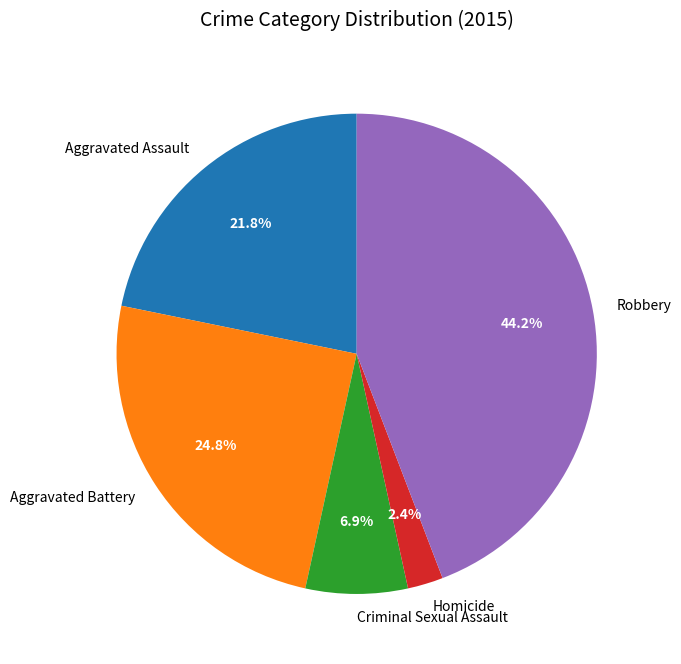

Is it true that Robbery is 44% of the pie?

True